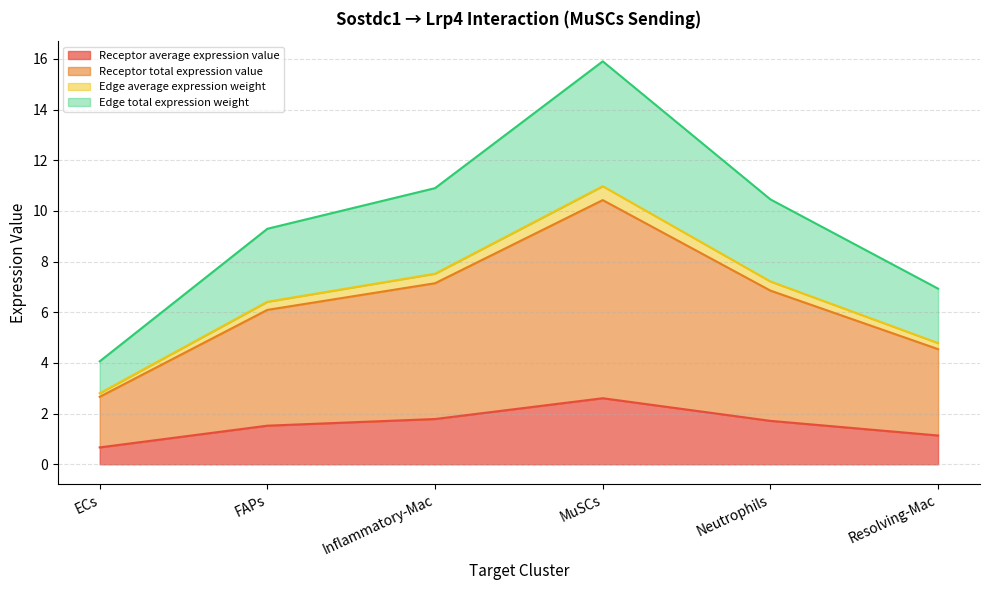

What is the difference between the highest and lowest values at FAPs?

7.8